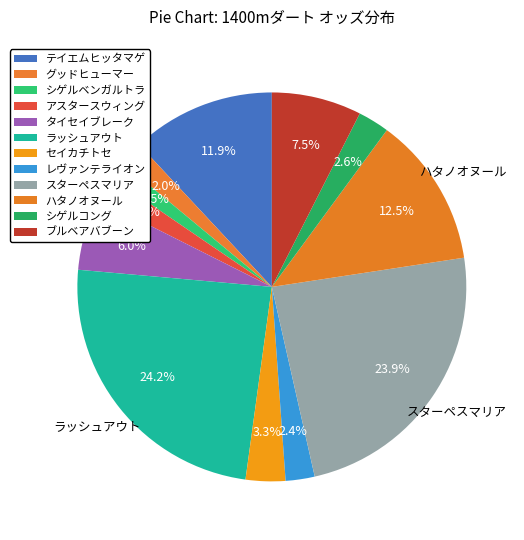

To the nearest percent, what percentage of the pie is セイカチトセ?

3%